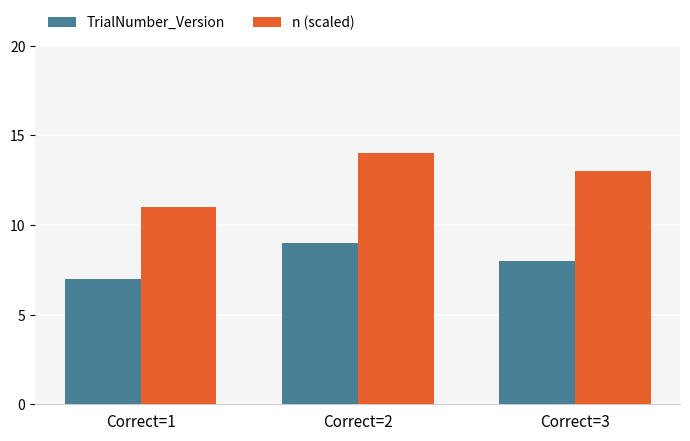

What value does the n (scaled) series have at Correct=2?

14